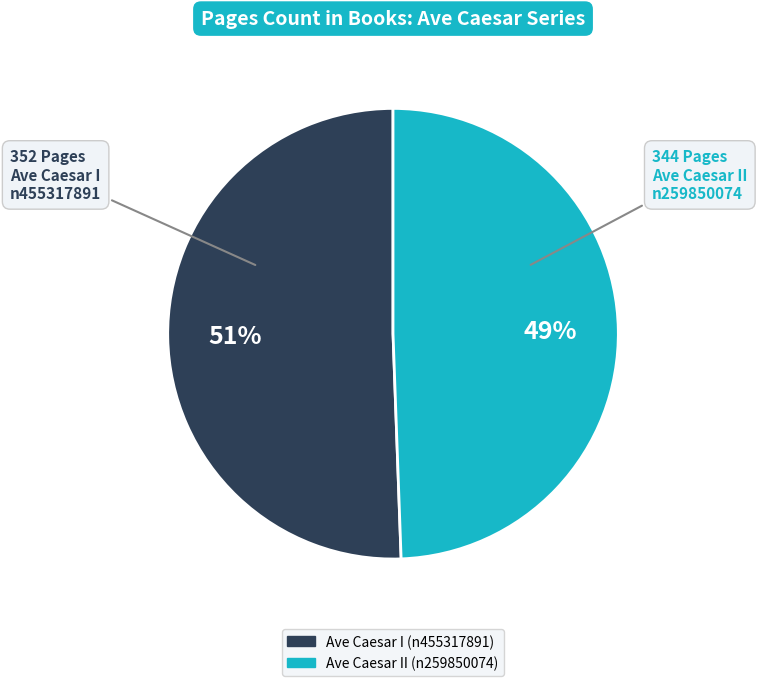

What percentage is the Ave Caesar I (n455317891) slice, to the nearest percent?

51%